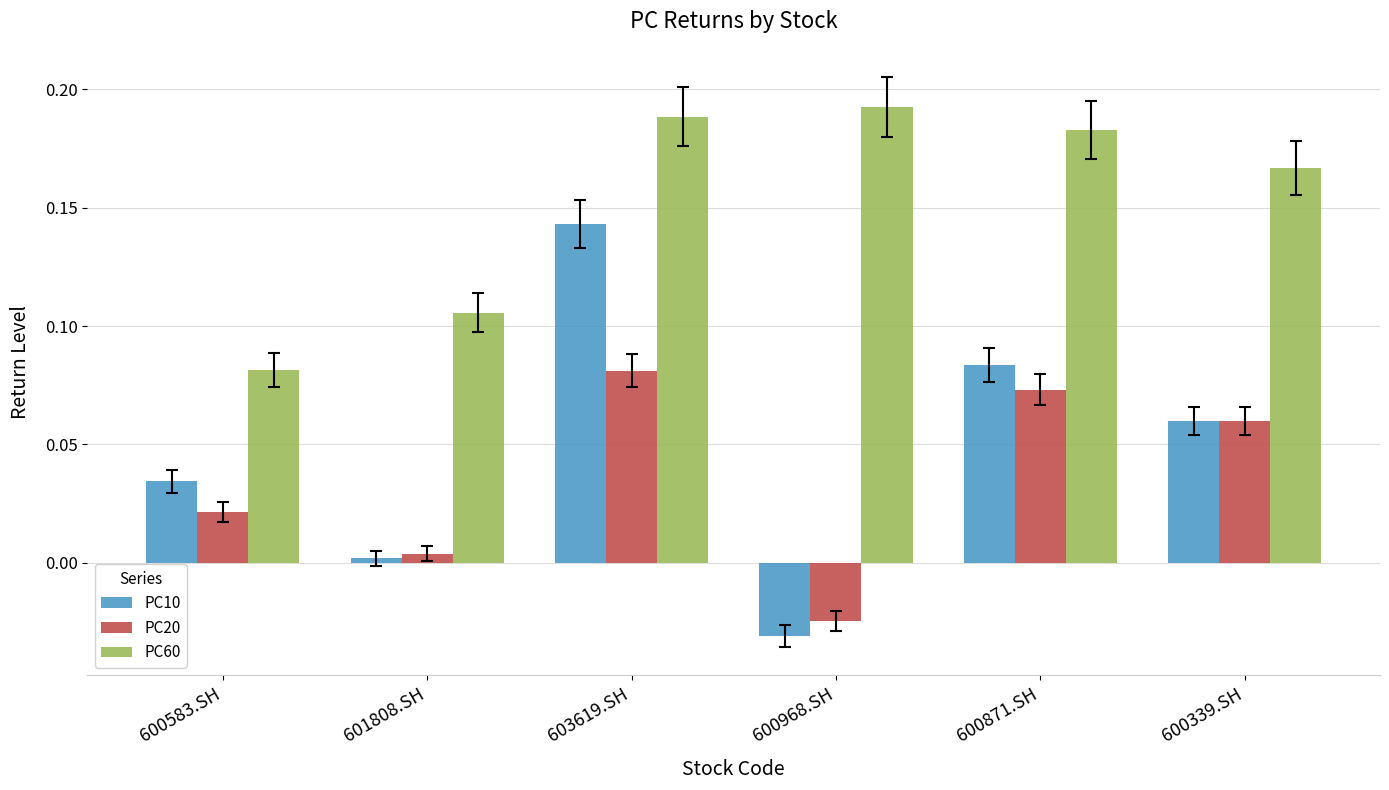

What is the total value across all series at 603619.SH?

0.4